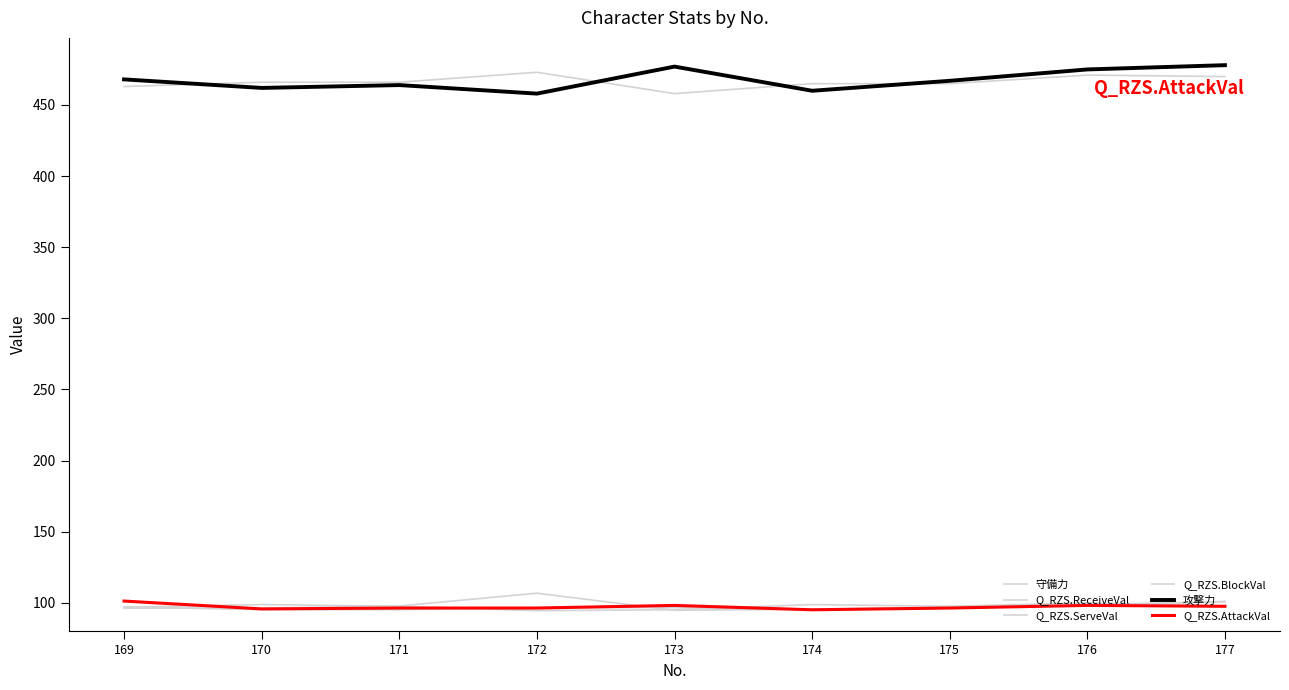

Which category has the lowest value in the Q_RZS.AttackVal series?

174